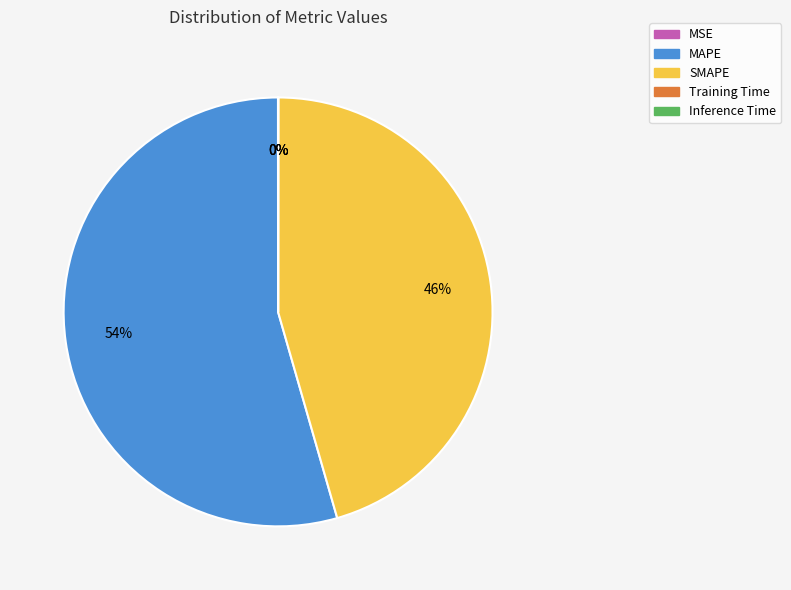

Is there any slice that represents more than half of the pie?

Yes